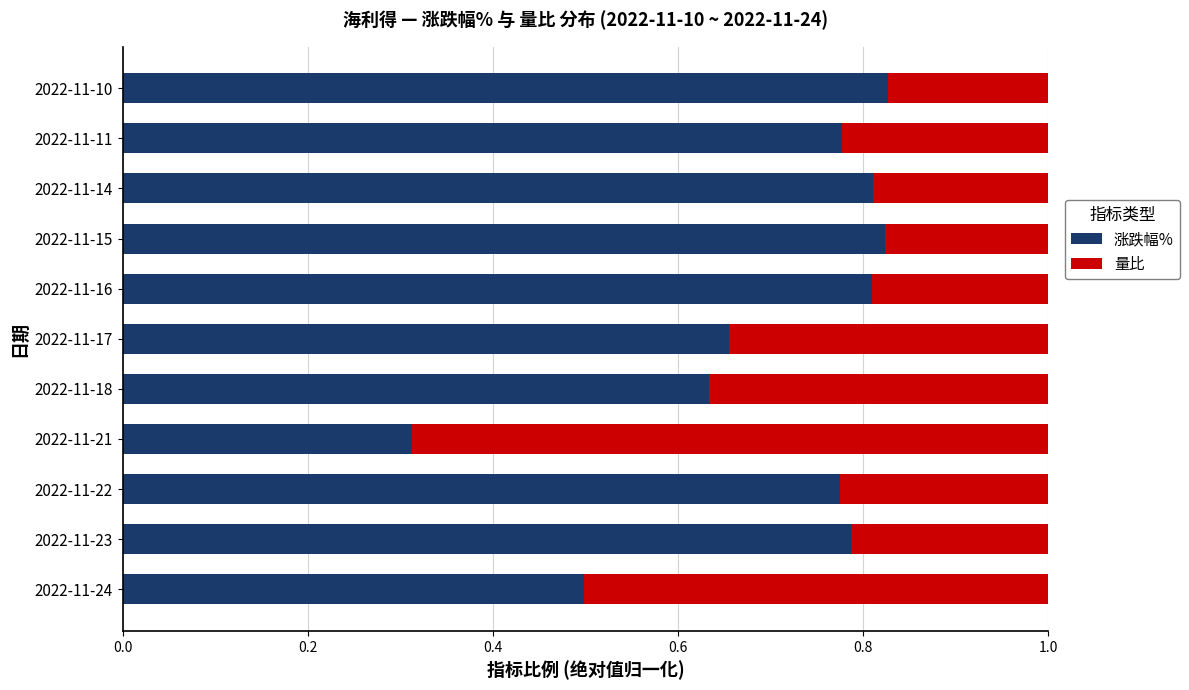

What is the sum of all 涨跌幅% values?

7.7